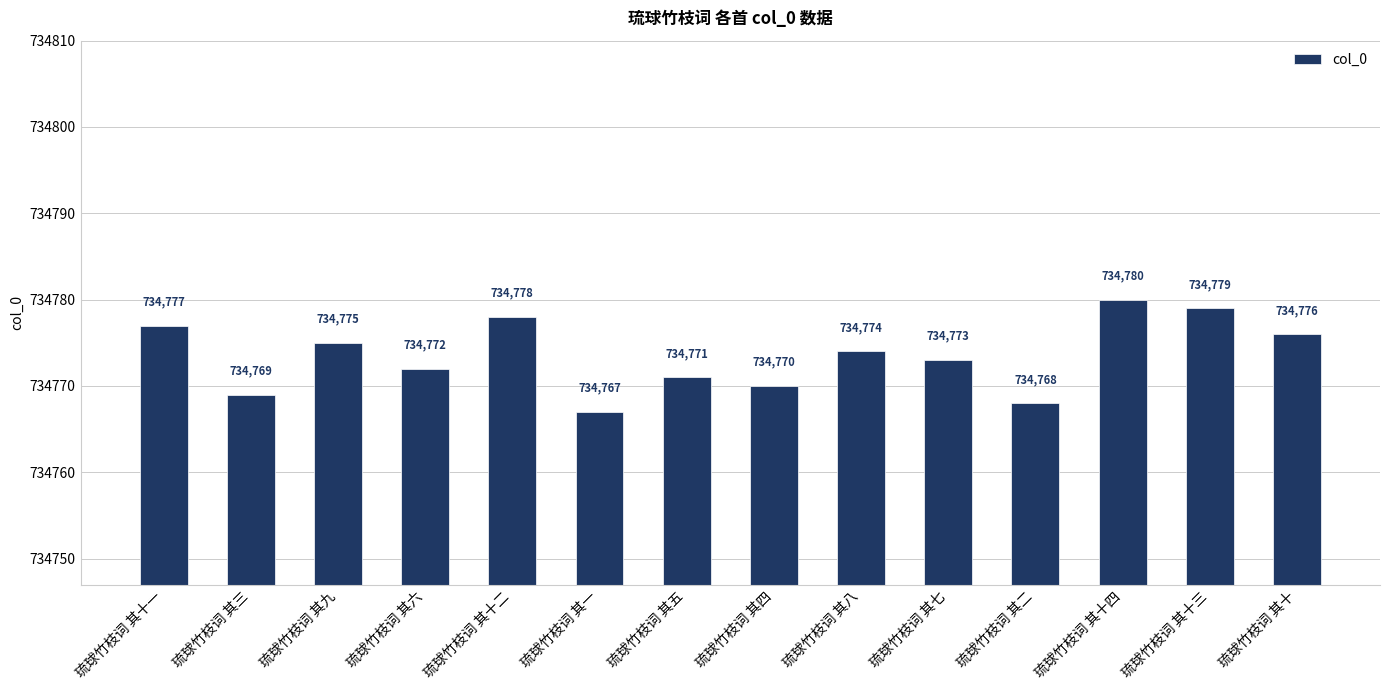

Reading left to right, extract all data points from this chart.

琉球竹枝词 其十一=734777	琉球竹枝词 其三=734769	琉球竹枝词 其九=734775	琉球竹枝词 其六=734772	琉球竹枝词 其十二=734778	琉球竹枝词 其一=734767	琉球竹枝词 其五=734771	琉球竹枝词 其四=734770	琉球竹枝词 其八=734774	琉球竹枝词 其七=734773	琉球竹枝词 其二=734768	琉球竹枝词 其十四=734780	琉球竹枝词 其十三=734779	琉球竹枝词 其十=734776